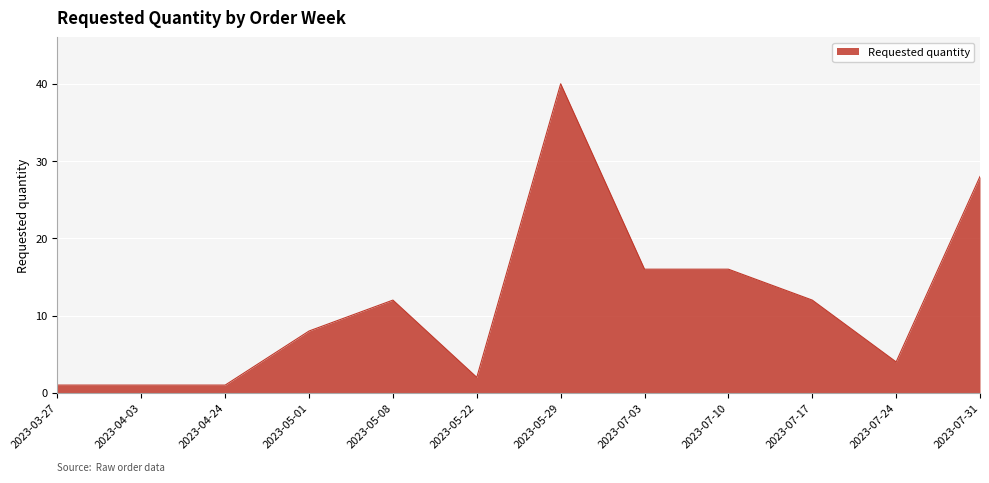

What position from the right is 2023-05-29?

6